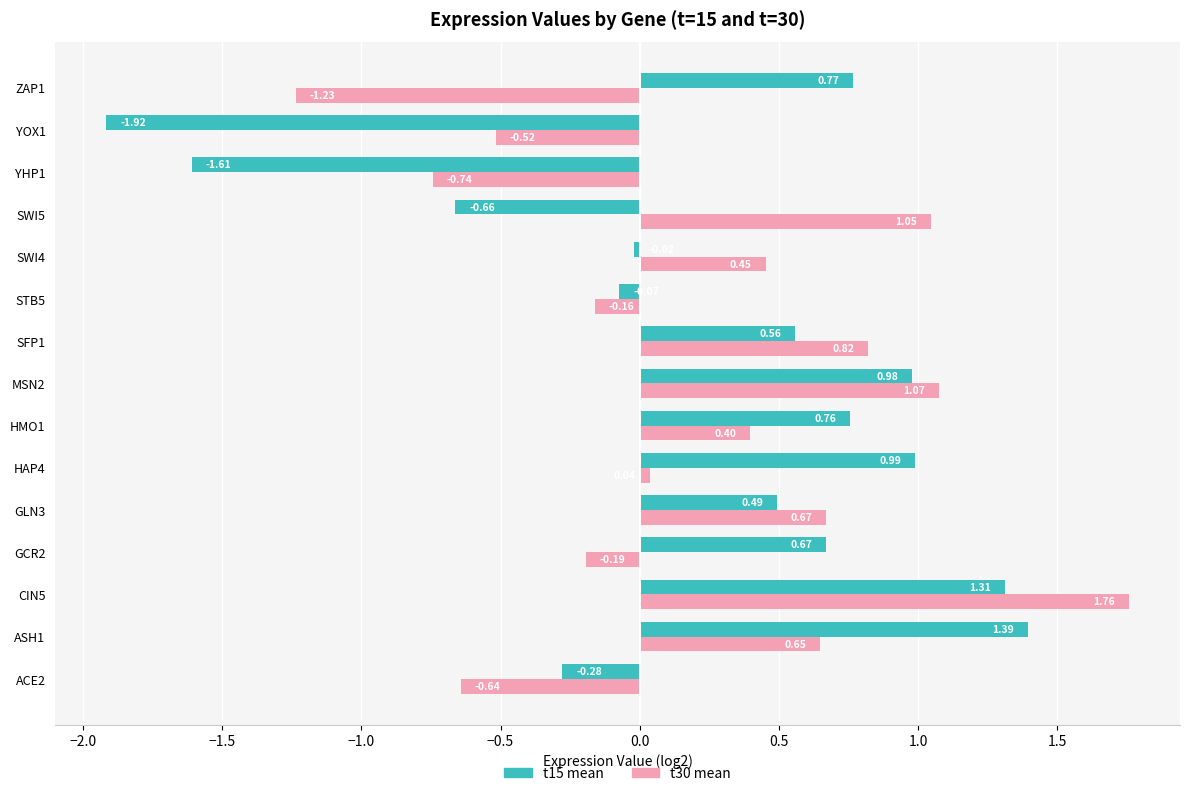

What is the spread (max minus min) of values at GCR2?

0.9